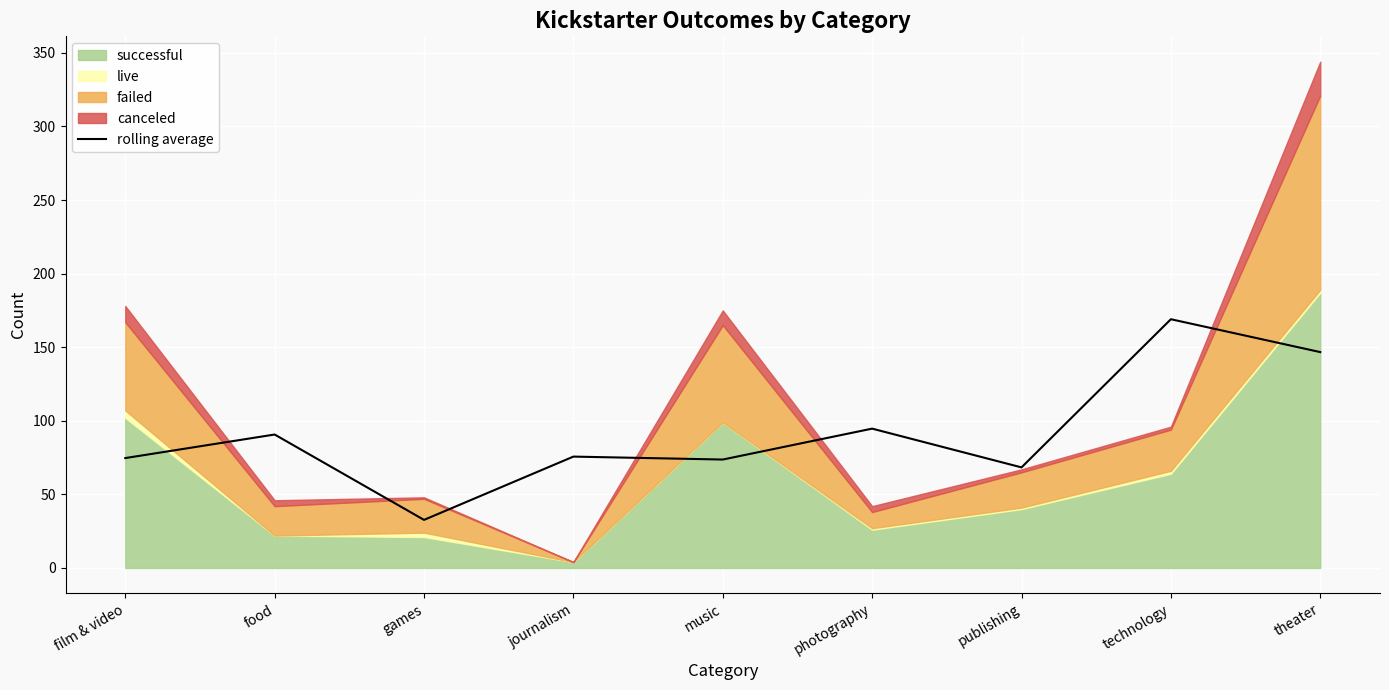

What position from the right is games?

7